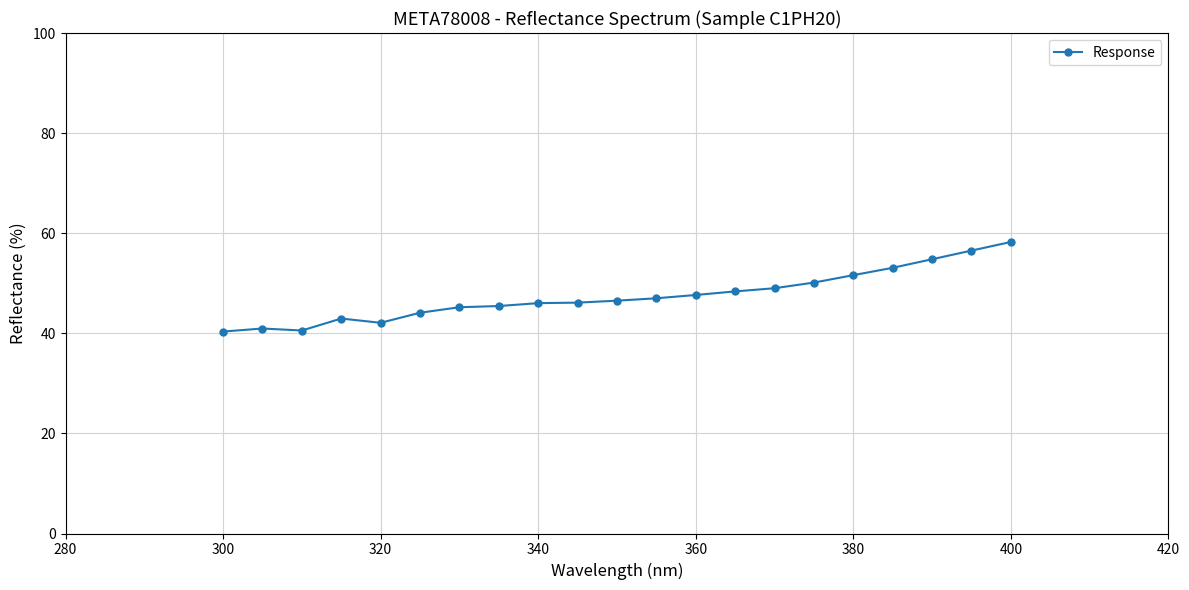

What is the smallest value displayed?

40.4